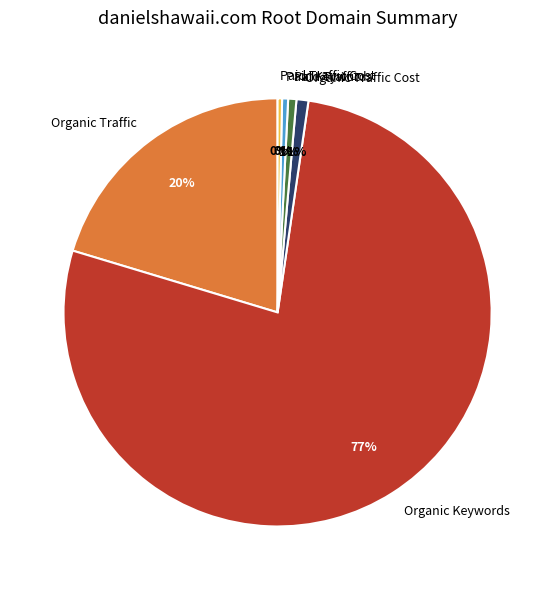

What is the largest slice in the pie chart?

Organic Keywords